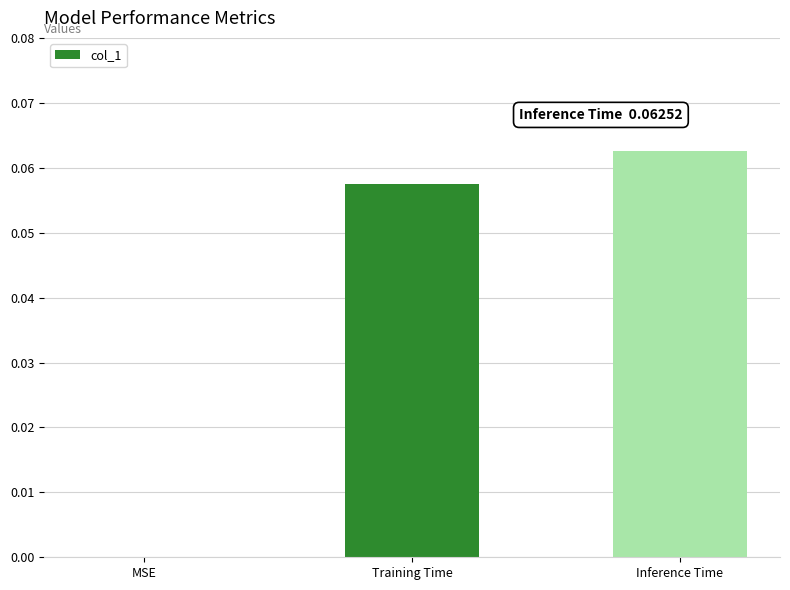

Count the values in the range 0 to 1.

3